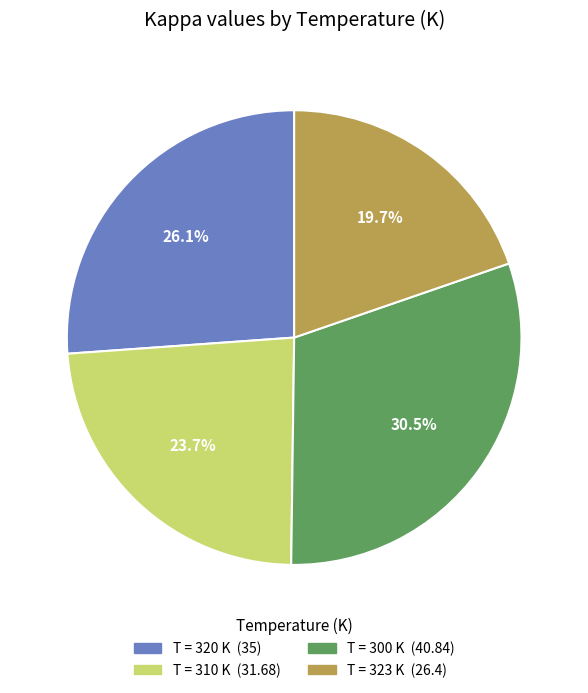

Count the number of slices in the pie.

4